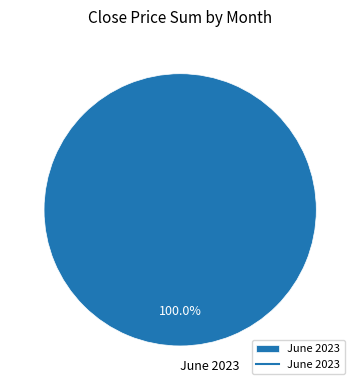

Is there a majority slice in this chart?

Yes